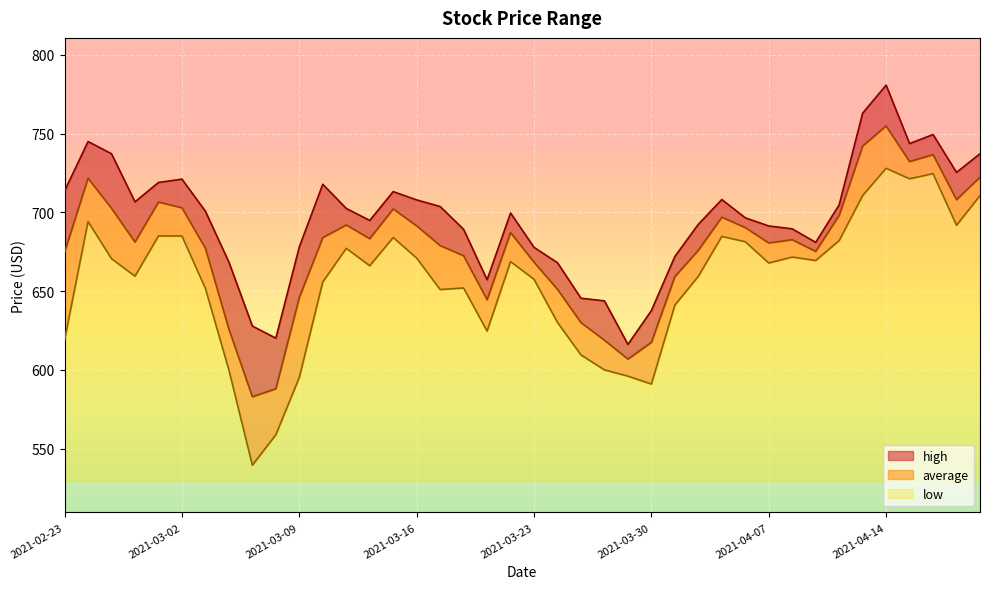

At how many categories does at least one series exceed 671?

31